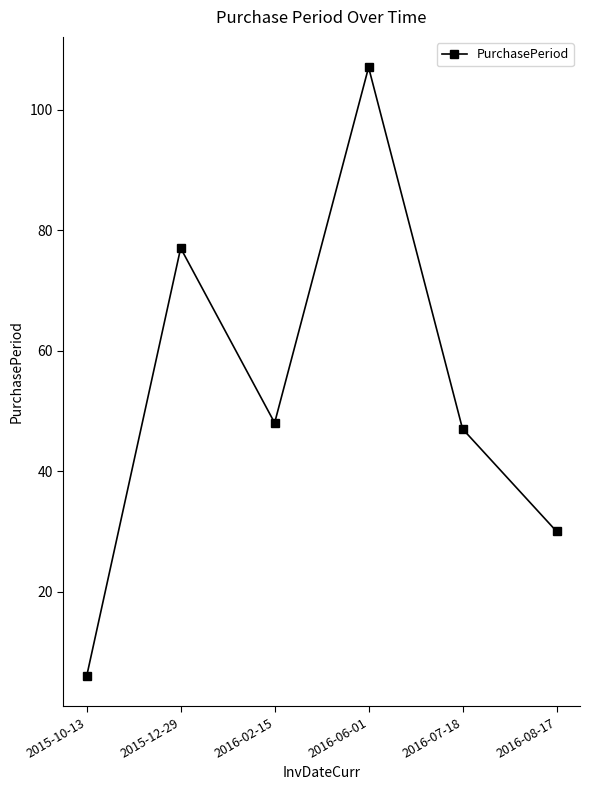

Count the number of categories in the chart.

6